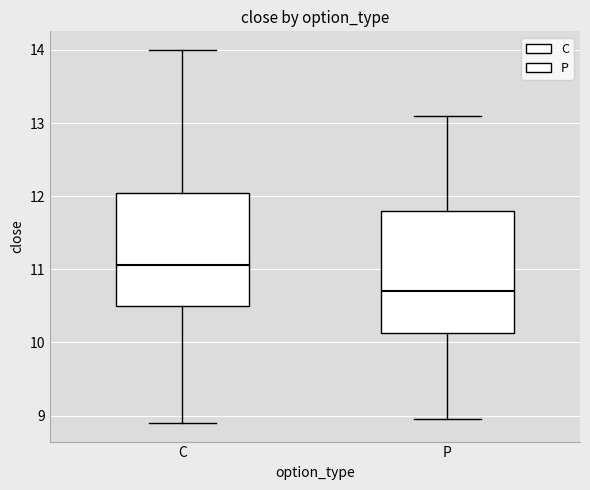

Where is the lower edge of the box for C on the y-axis? The values are not printed on the chart, so give them approximately, as read against the axis.

10.5